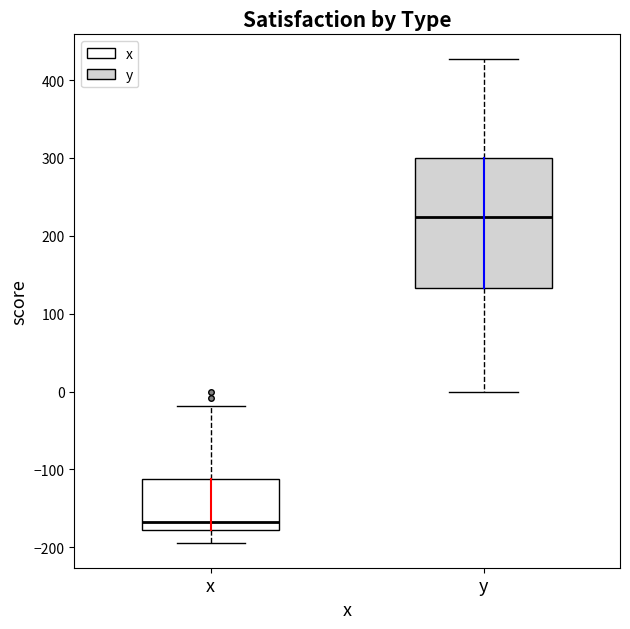

Which box has the highest median line?

y